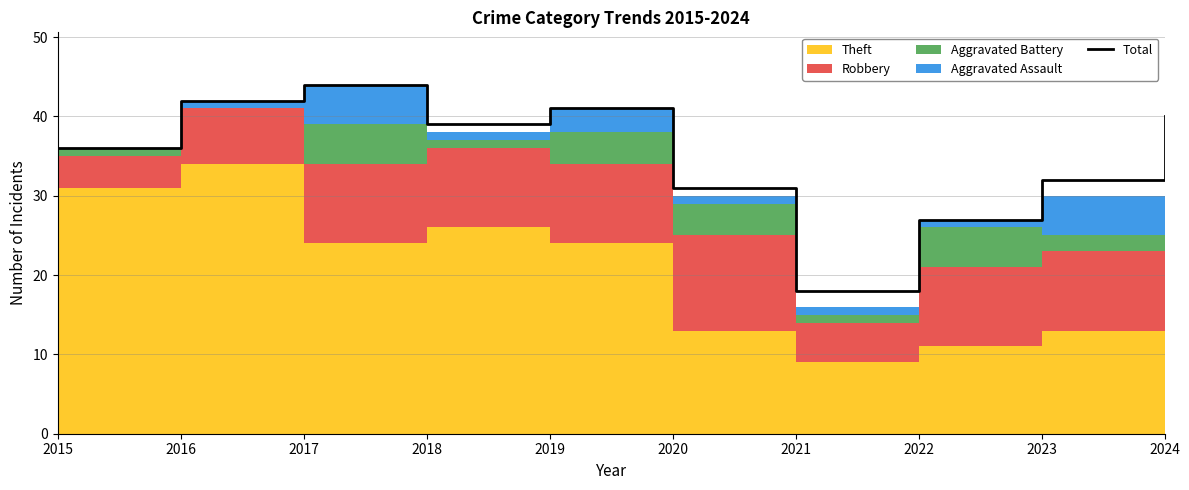

Reading right to left, list all the values displayed in this chart.

2024=40	2023=32	2022=27	2021=18	2020=31	2019=41	2018=39	2017=44	2016=42	2015=36